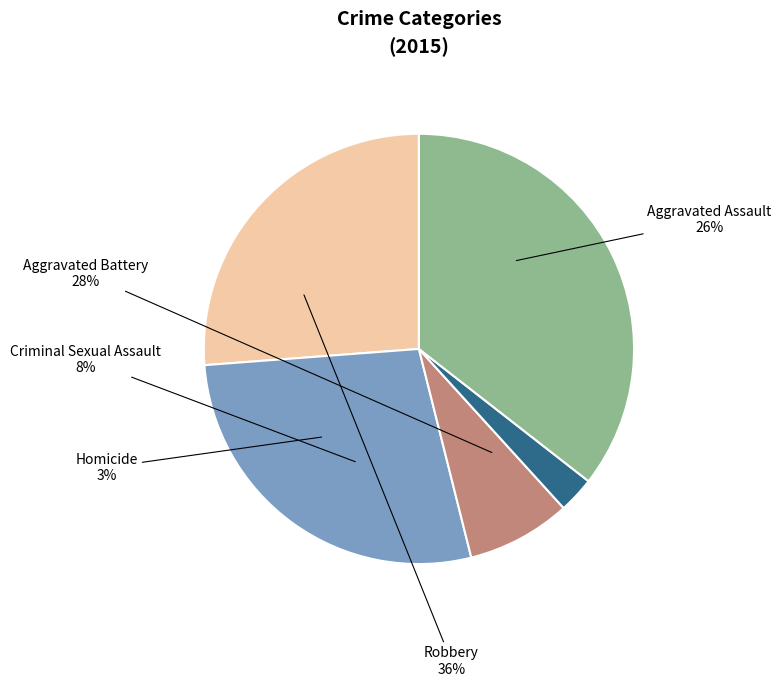

How many slices are in this pie chart?

5